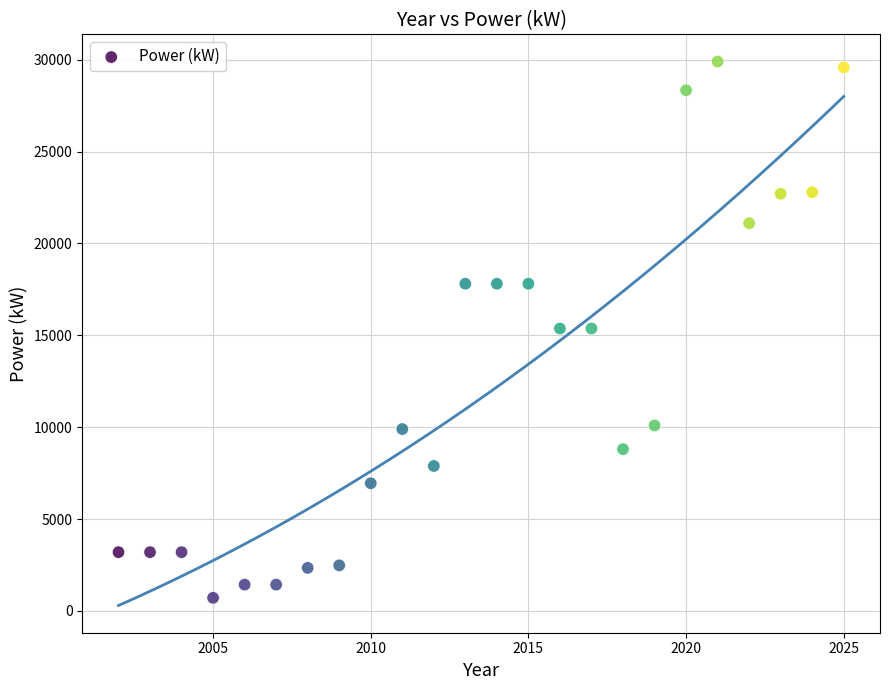

What is the range of Y values (max minus min)?

29183